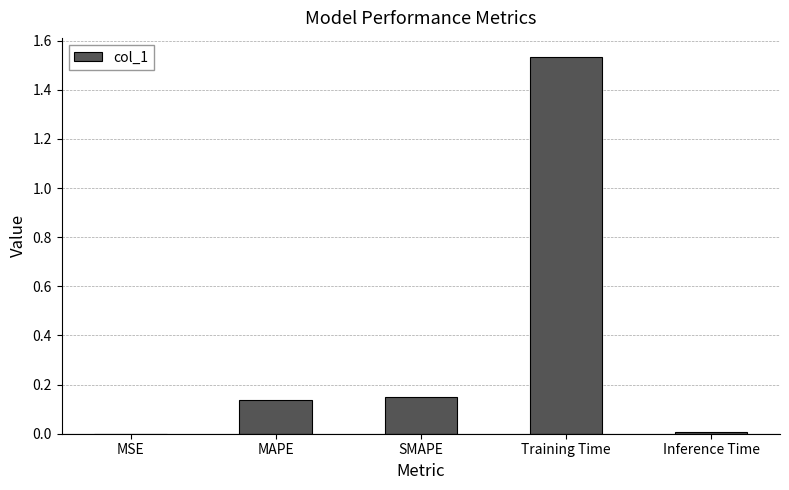

What is the sum of all values?

1.8